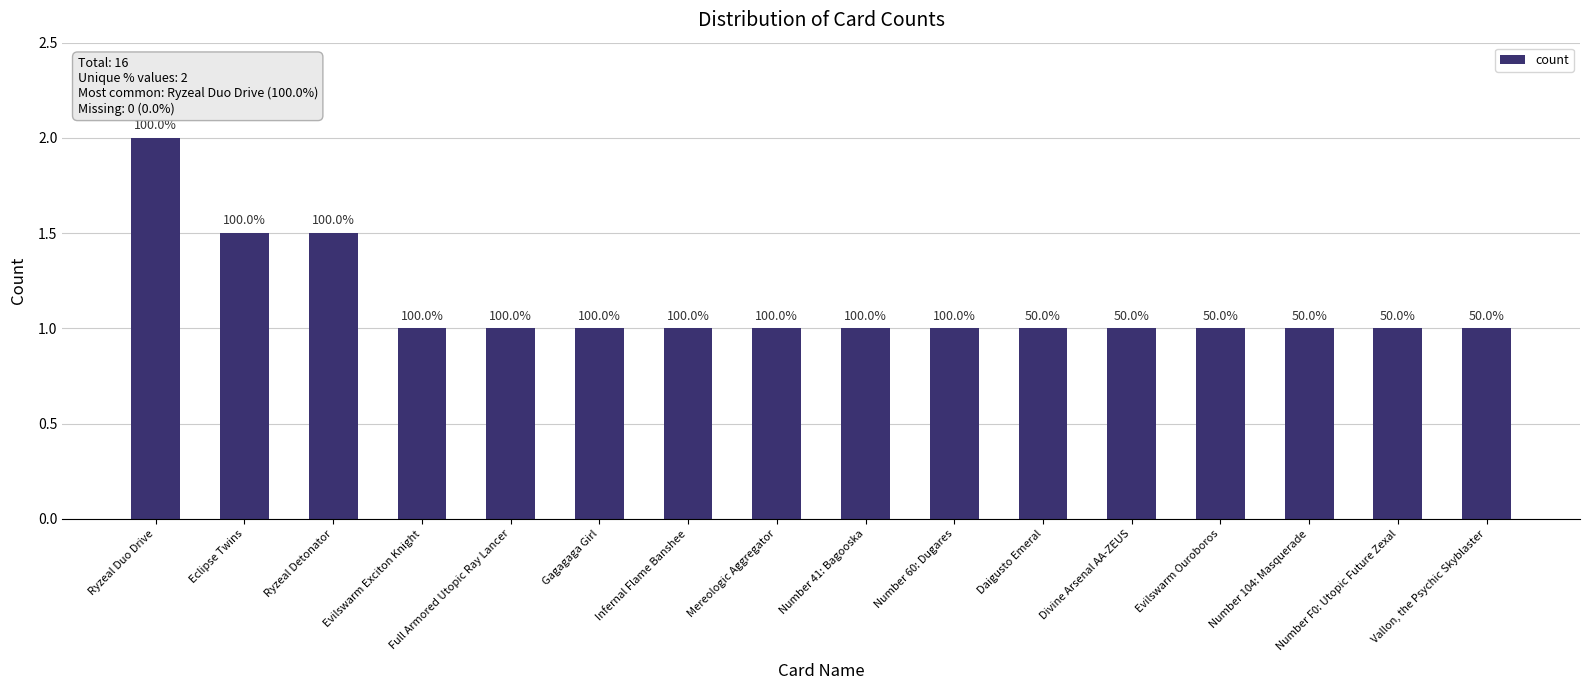

Does the chart contain any negative values?

No